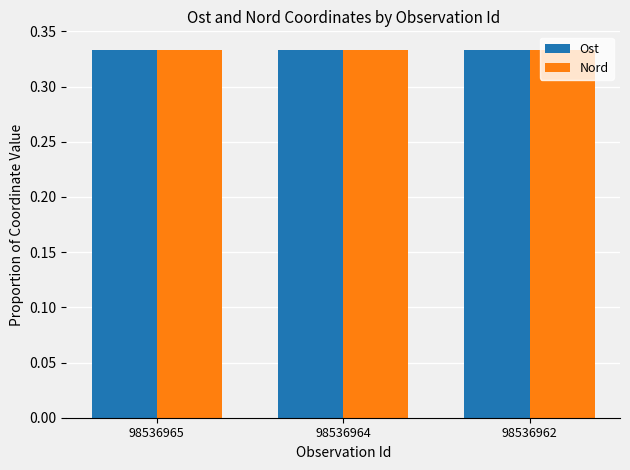

True or false: Nord has a value of 0.6 at 98536965.

False